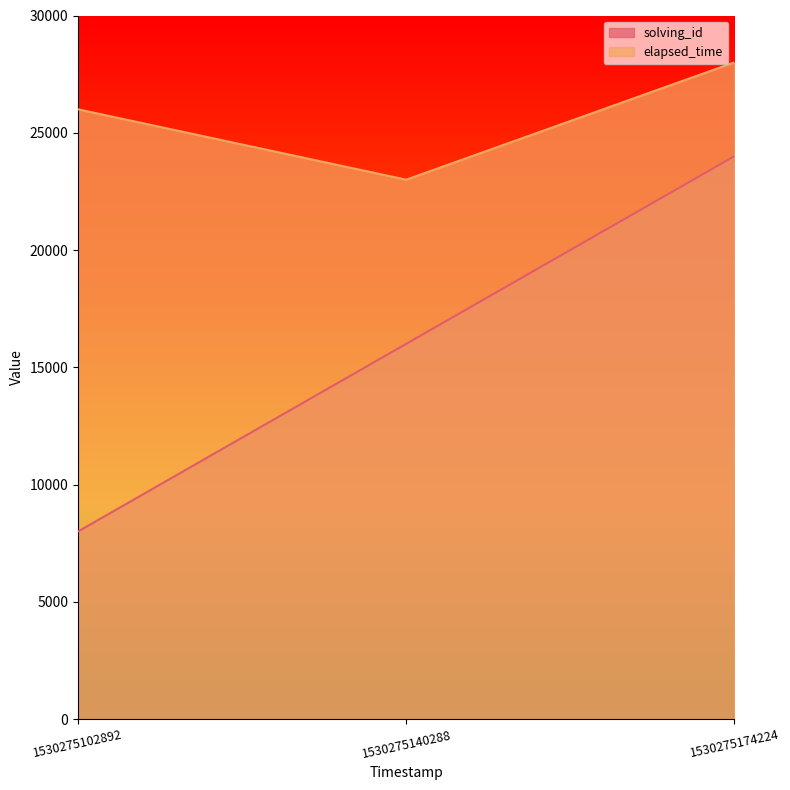

What is the average value of the elapsed_time series?

25667